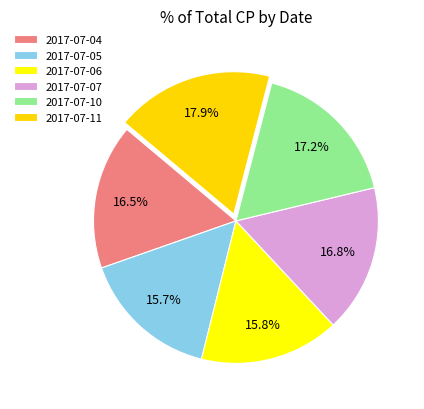

How many segments does this pie chart have?

6